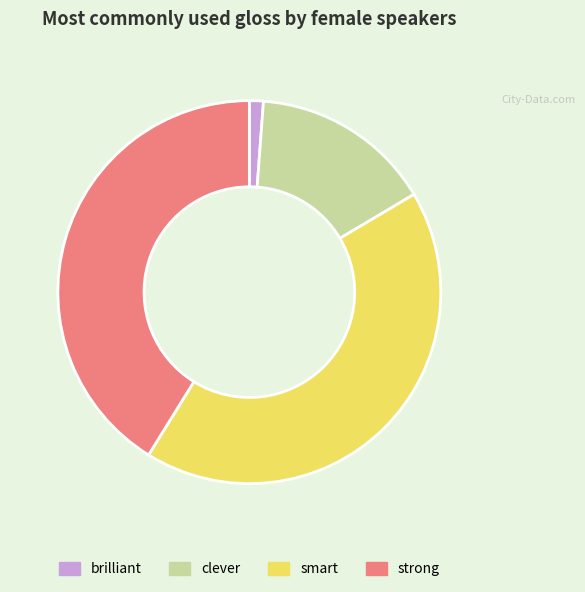

Which category has the biggest portion of the pie?

smart